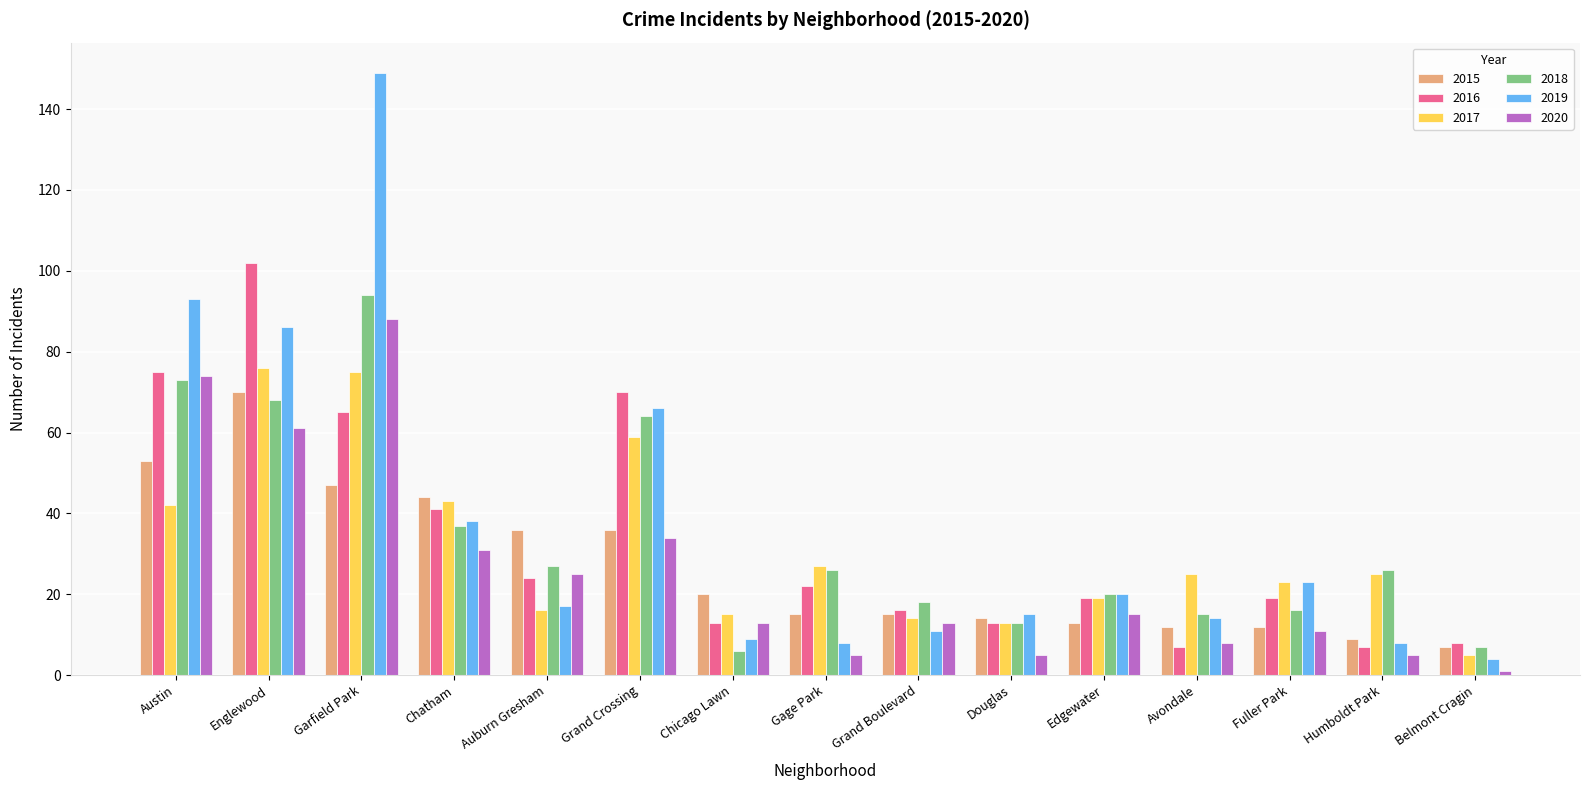

Is it true that 2019 equals 8 at Humboldt Park?

True